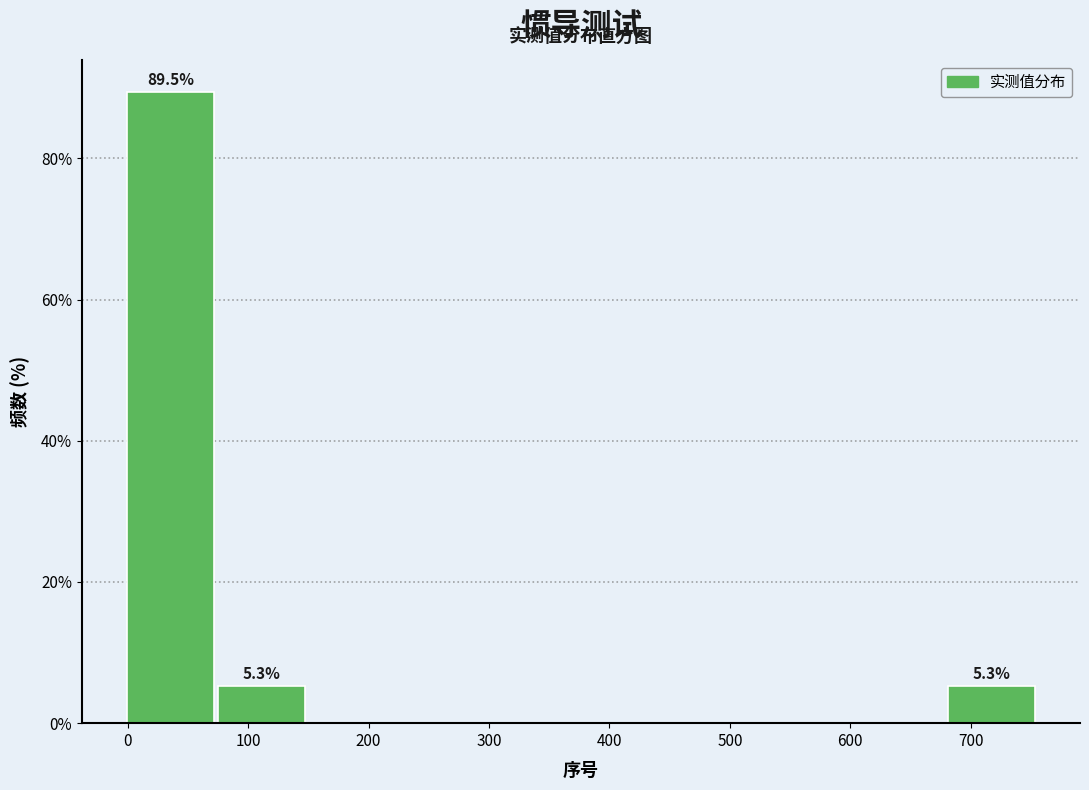

Over which range of the x-axis is the bar tallest?

0 to 80